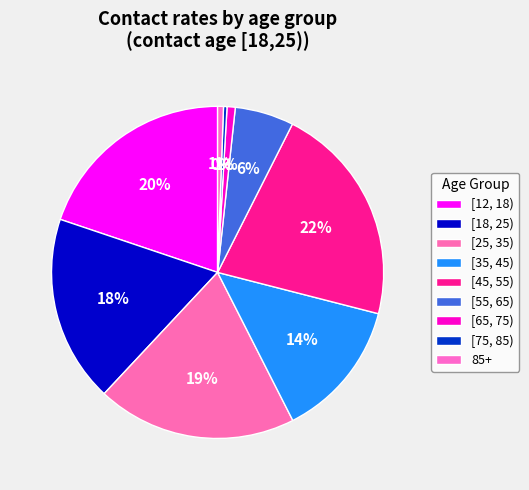

Does [12, 18) account for over 50% of the chart?

No